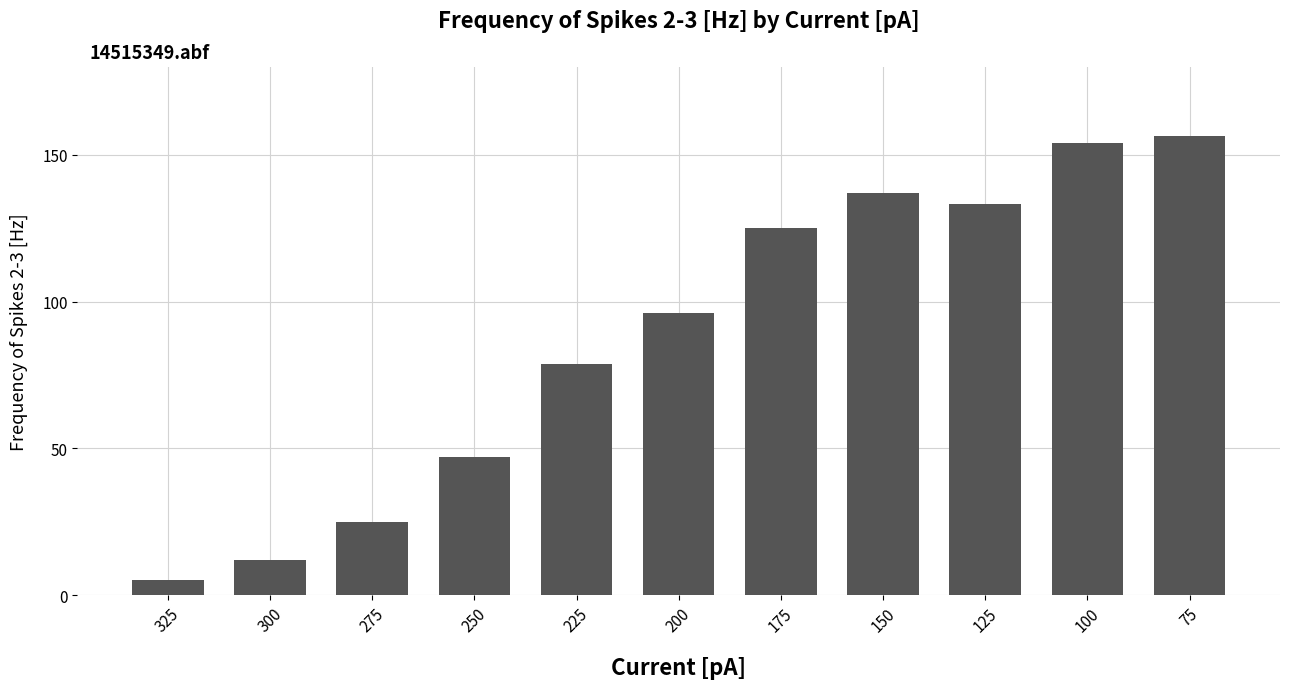

What is the difference between the maximum and second lowest values?

144.2